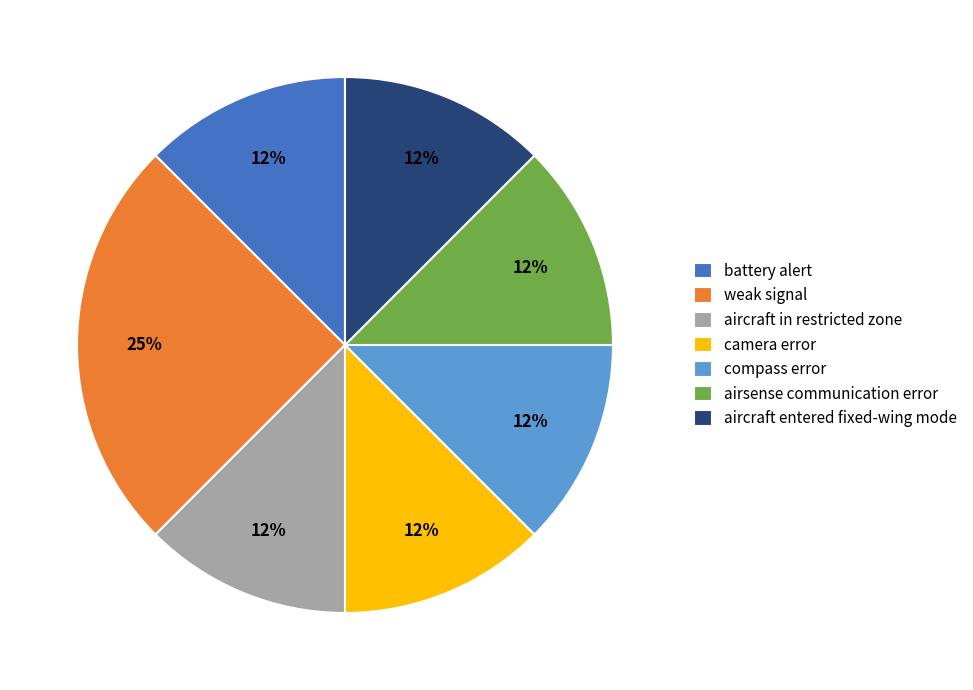

To the nearest percent, what is the average slice percentage?

14%